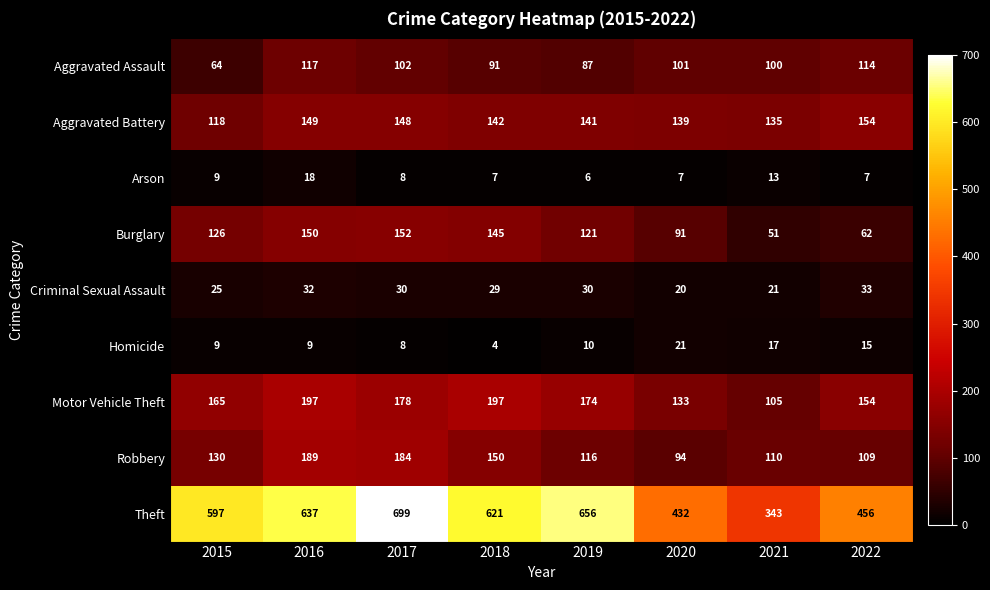

The value of Aggravated Battery at 2015 is 118. True or false?

True